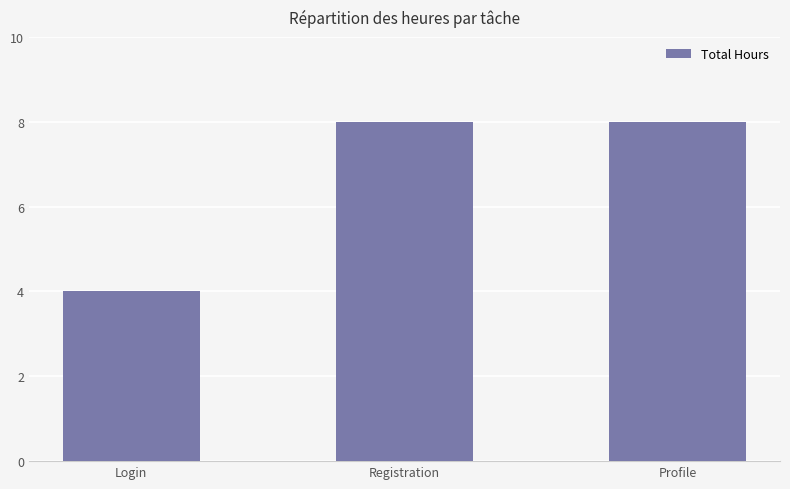

Is it true that the value at Profile is 8?

True